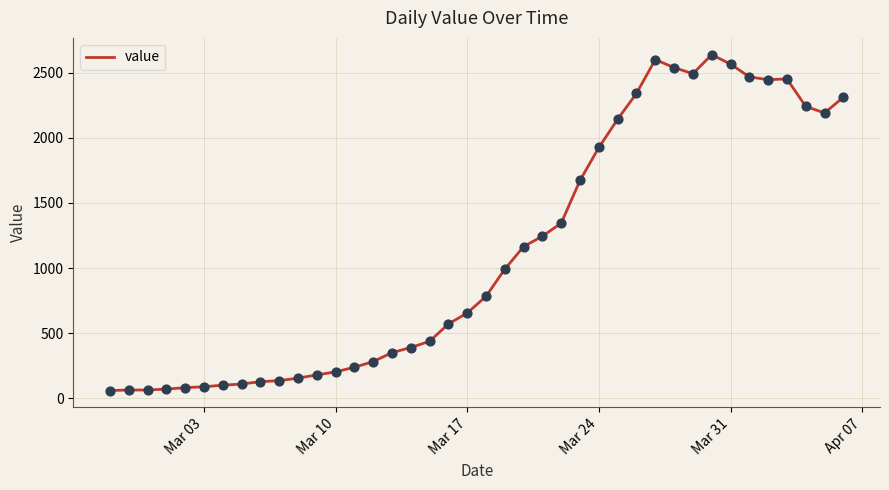

What is the difference between the maximum and minimum values?

2577